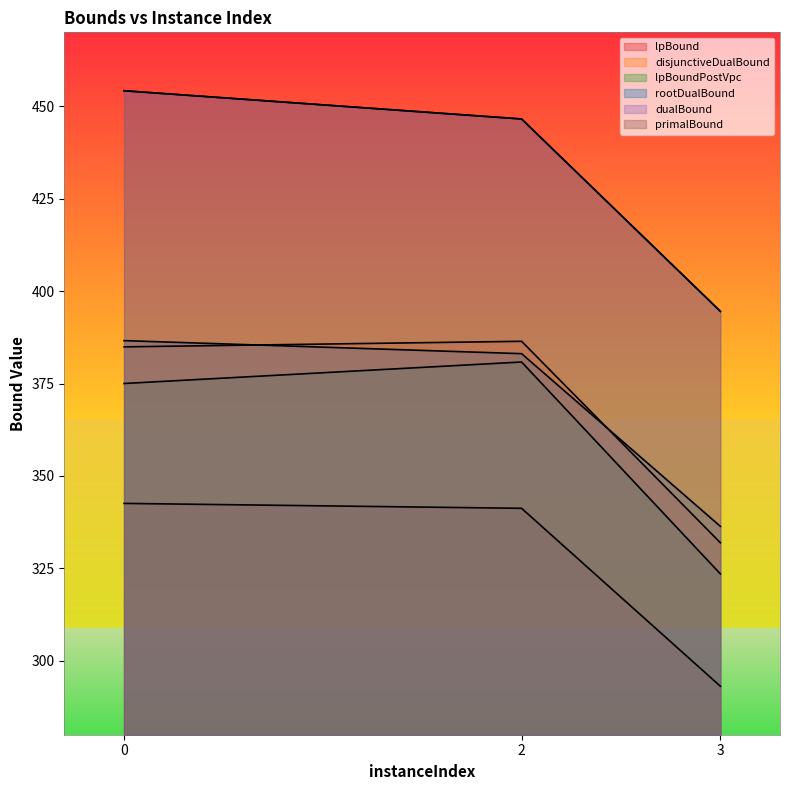

Reading left to right, list all the values displayed in this chart.

lpBound: 0=342.6	2=341.2	3=293.1
disjunctiveDualBound: 0=384.9	2=386.4	3=331.9
lpBoundPostVpc: 0=375.0	2=380.8	3=323.5
rootDualBound: 0=386.6	2=383.1	3=336.4
dualBound: 0=454.2	2=446.6	3=394.5
primalBound: 0=454.2	2=446.6	3=394.5